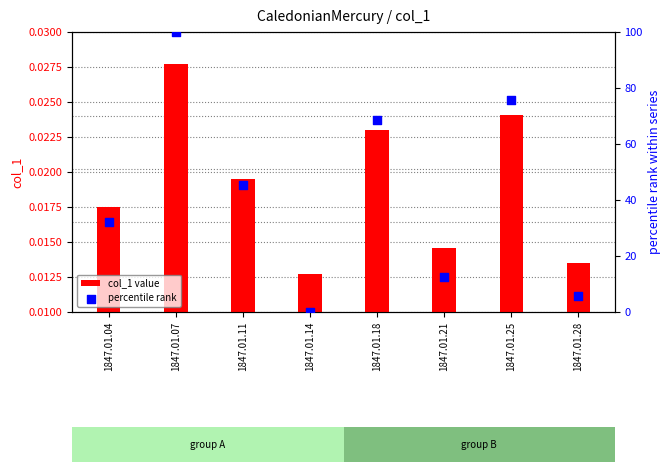

At how many categories does at least one series exceed 98?

1